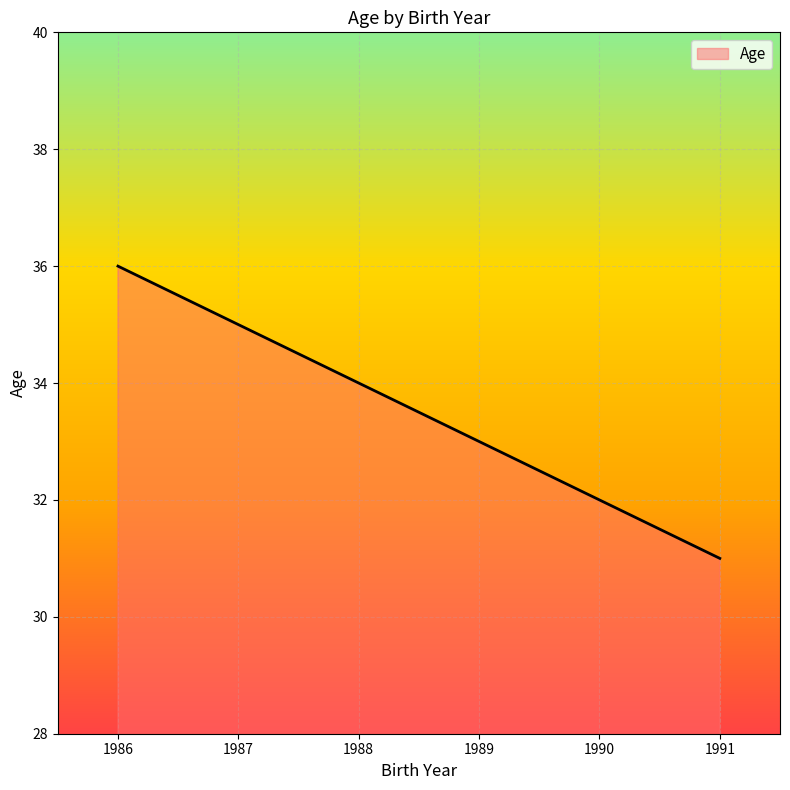

How many values exceed 34?

2